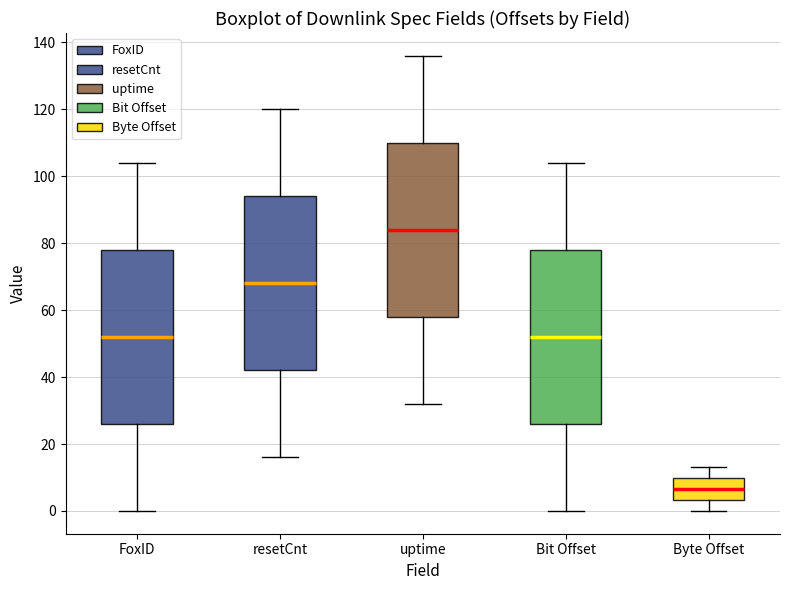

Reading left to right, transcribe this box plot: for each box, give where its median line is, the range the box spans, and where its two whiskers end, as read against the y-axis. The values are not printed on the chart, so give them approximately, as read against the axis.

FoxID: median 52, box 26 to 78, whiskers 0 to 104
resetCnt: median 68, box 42 to 94, whiskers 16 to 120
uptime: median 84, box 58 to 110, whiskers 32 to 136
Bit Offset: median 52, box 26 to 78, whiskers 0 to 104
Byte Offset: median 6, box 4 to 10, whiskers 0 to 14